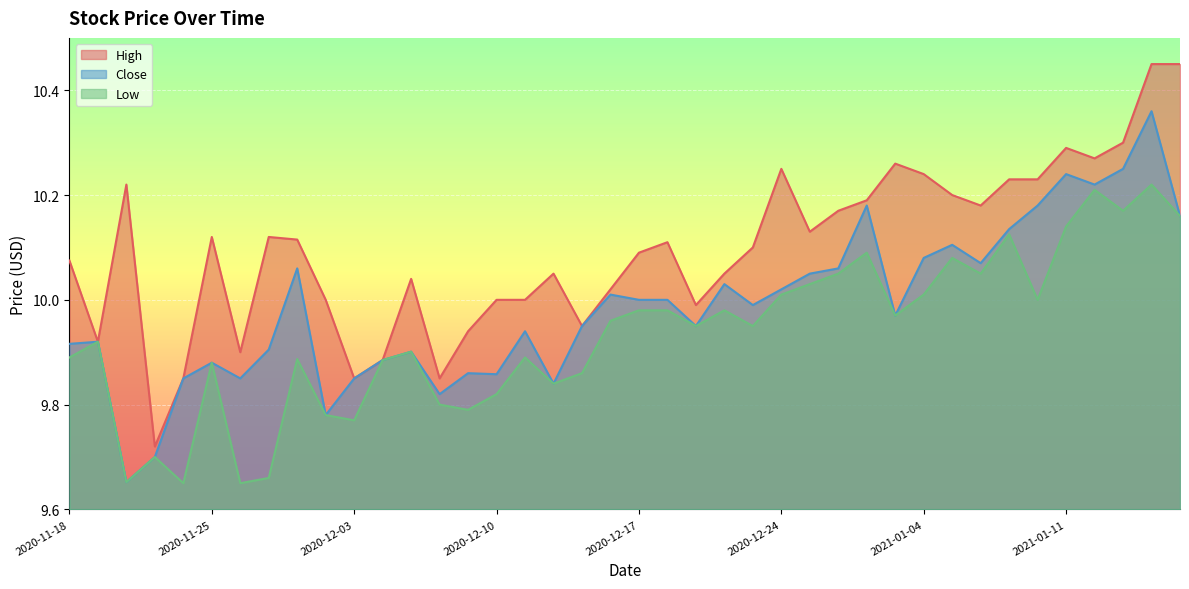

At which category is the sum across all series the highest?

2021-01-14